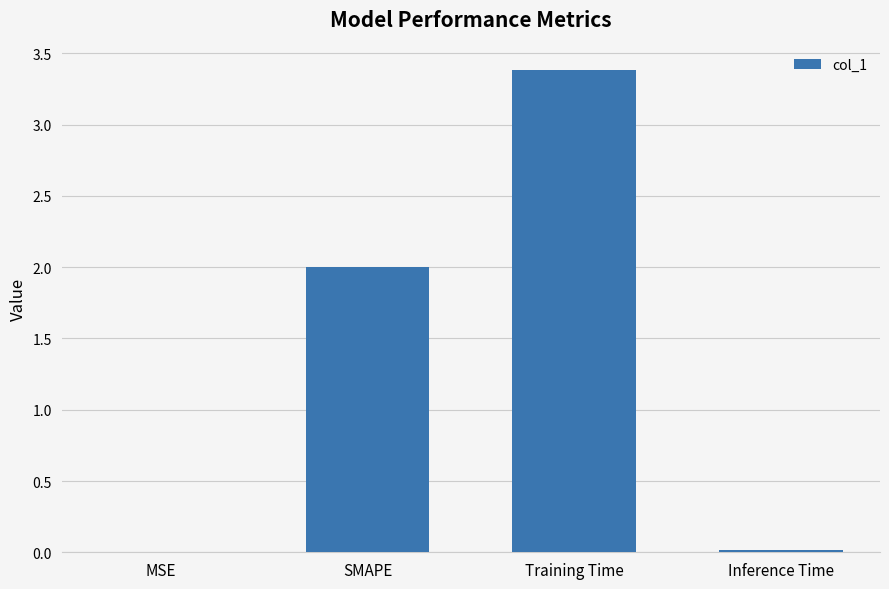

What is the maximum value shown in the chart?

3.4